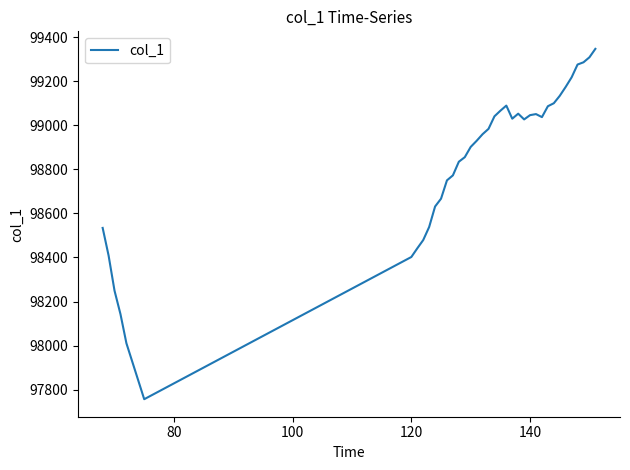

What is the minimum value shown in the chart?

97756.8